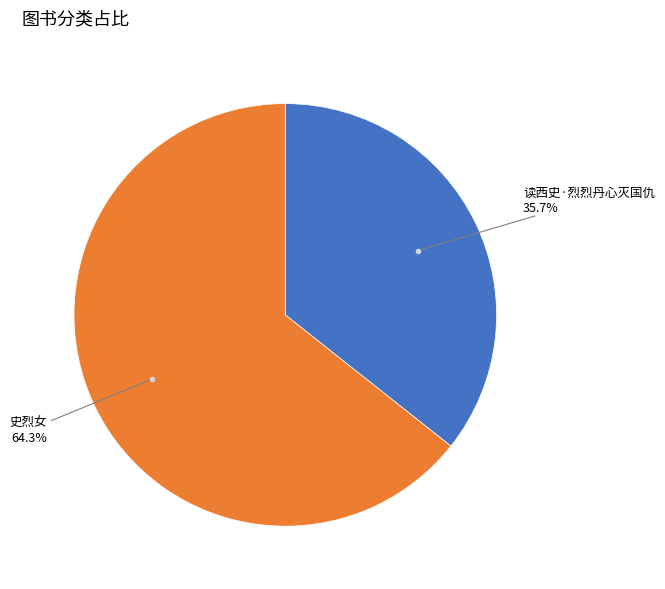

What is the smallest slice in the pie chart?

读西史·烈烈丹心灭国仇